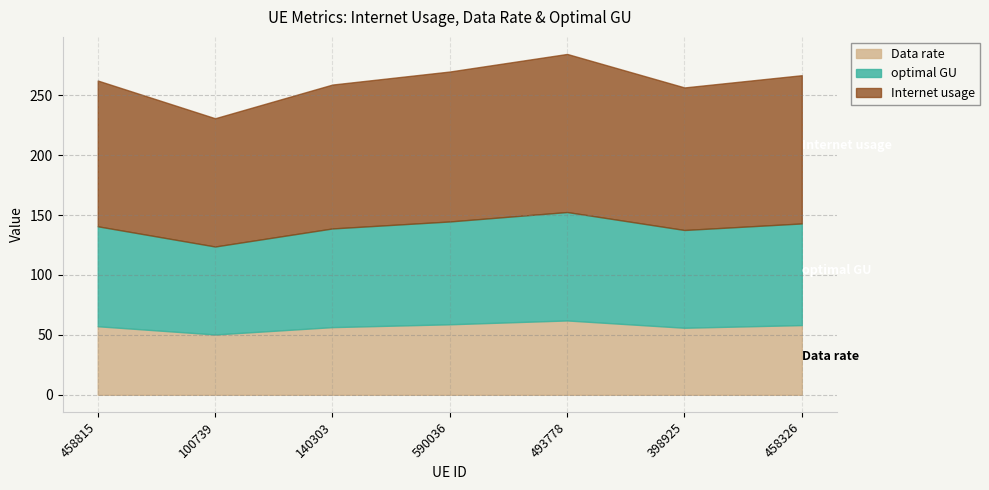

What is the difference between the highest and lowest values at 493778?

222.4